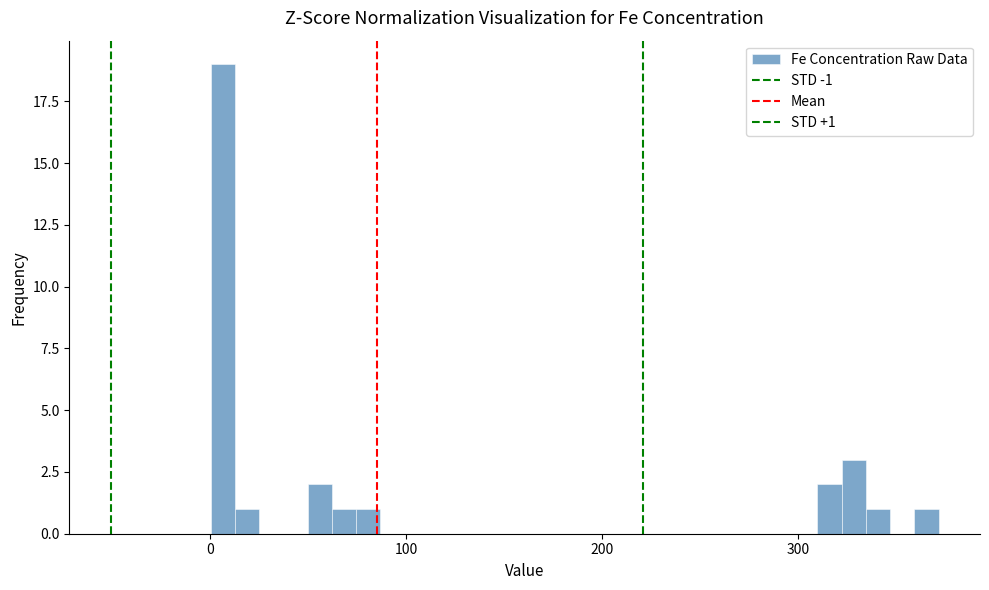

Around what value on the x-axis is the tallest bar? Give the approximate position of its centre, as read against the axis.

10